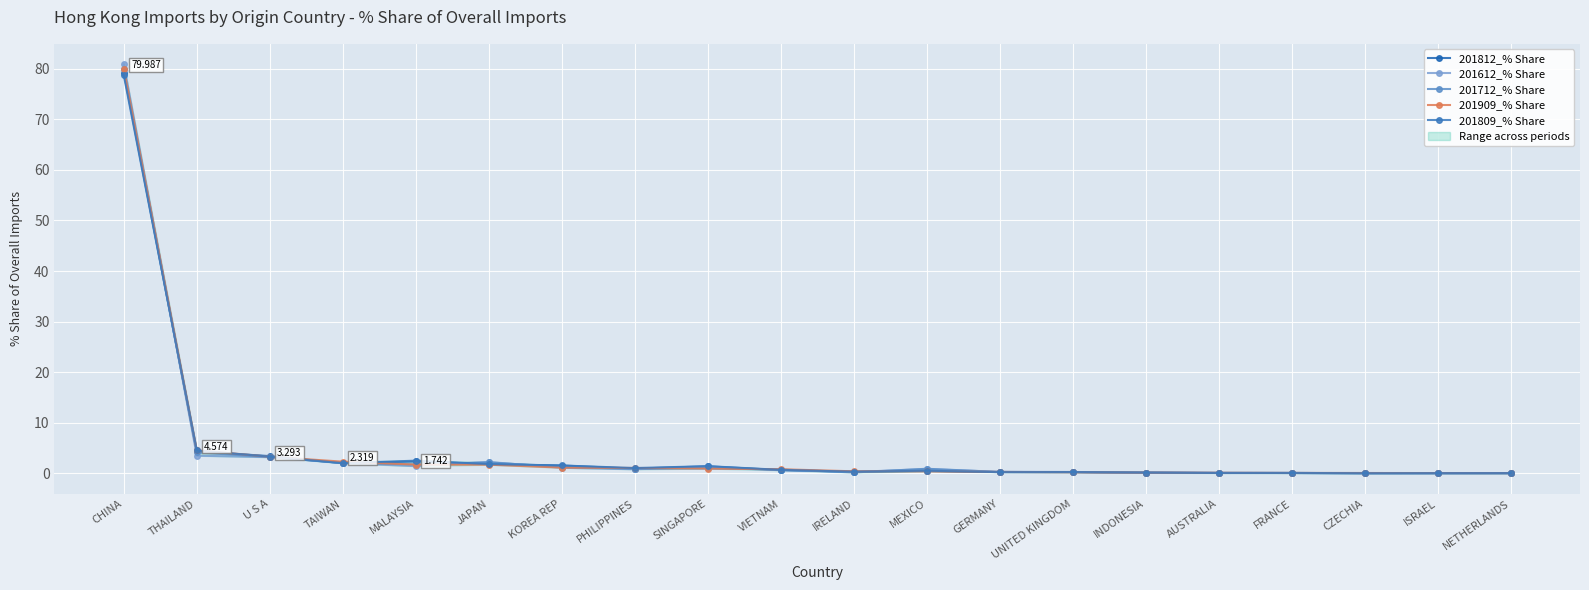

What is the sum of the 201809_% Share values at IRELAND and VIETNAM?

1.0